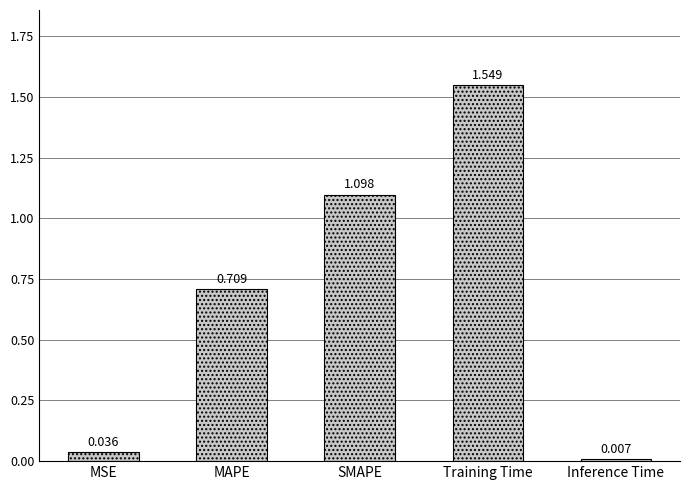

At which label is the value closest to 0?

Inference Time